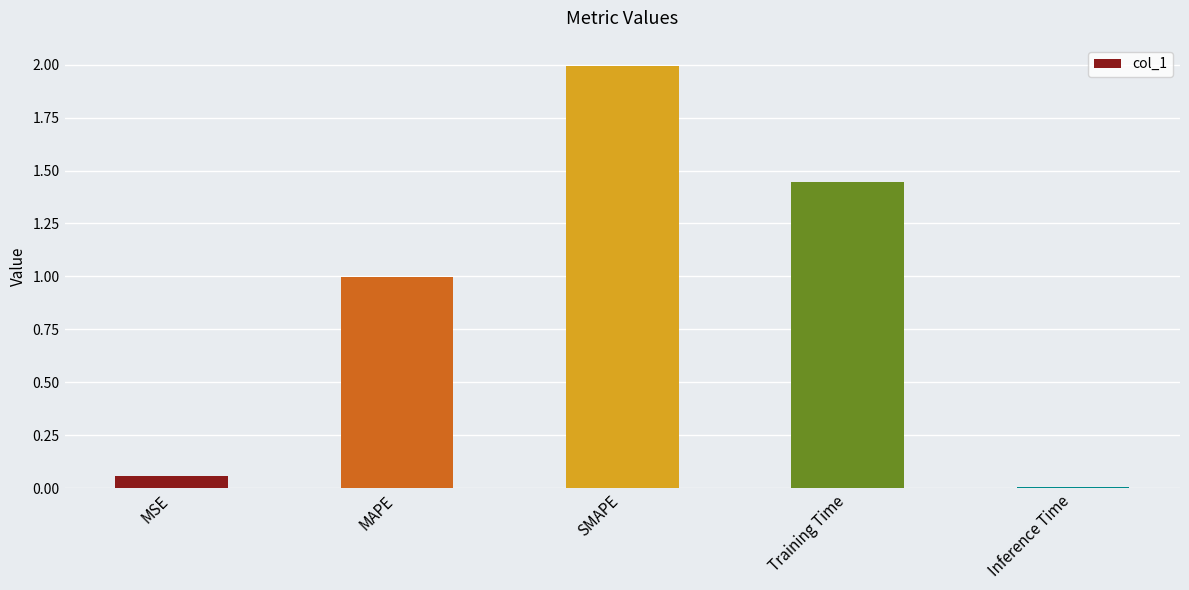

What is the sum of the values at MAPE and Training Time?

2.4